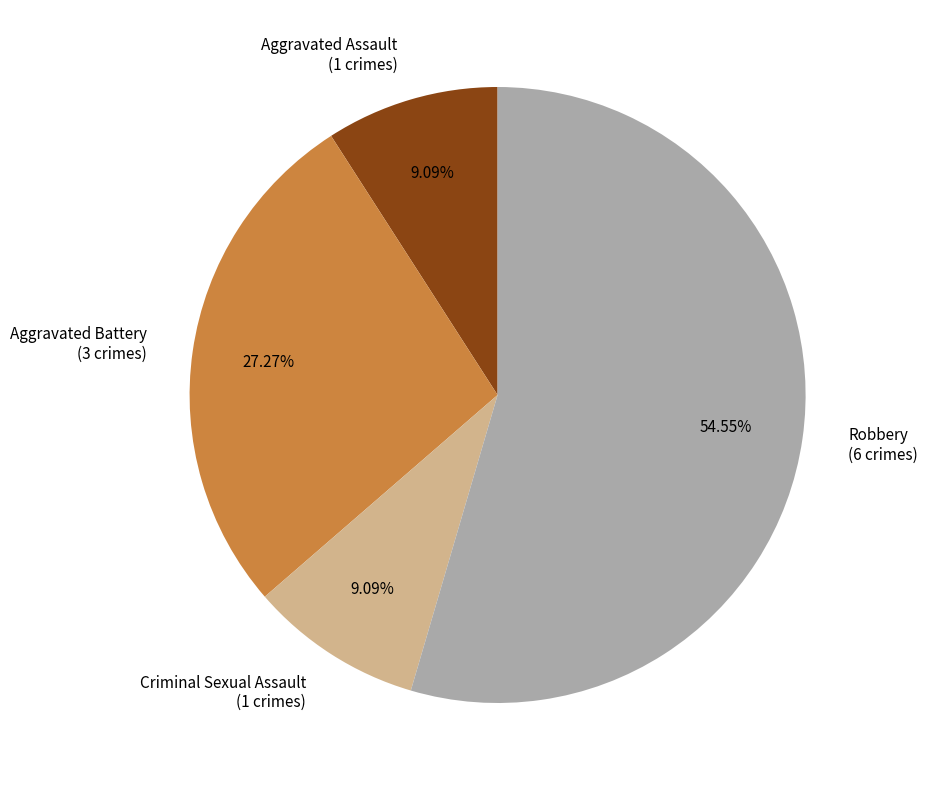

Between Criminal Sexual Assault and Aggravated Battery, which is larger?

Aggravated Battery